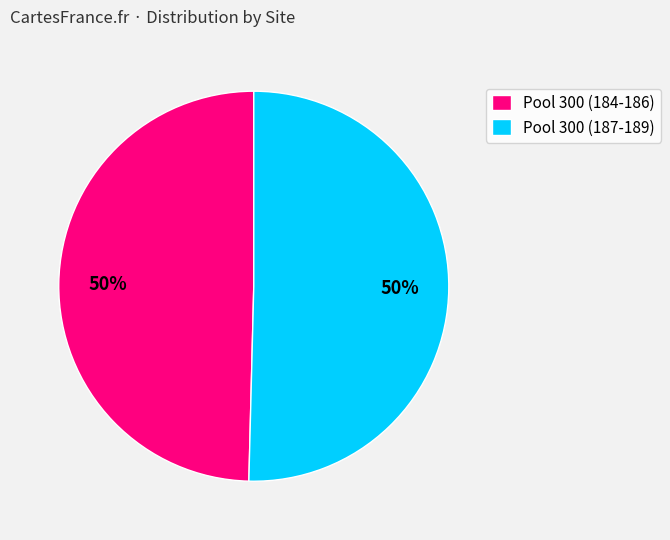

What percentage is the Pool 300 (187-189) slice, to the nearest percent?

50%